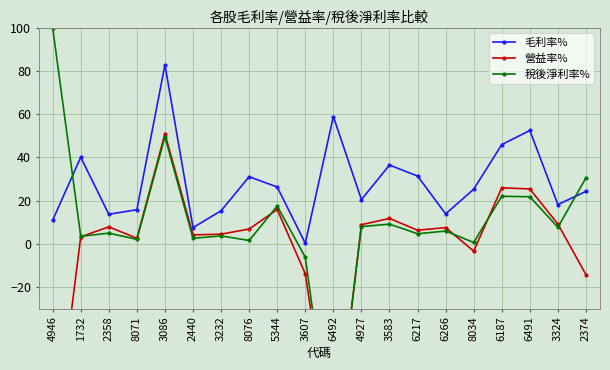

True or false: 營益率% has more than 0 points higher than both neighbors.

True